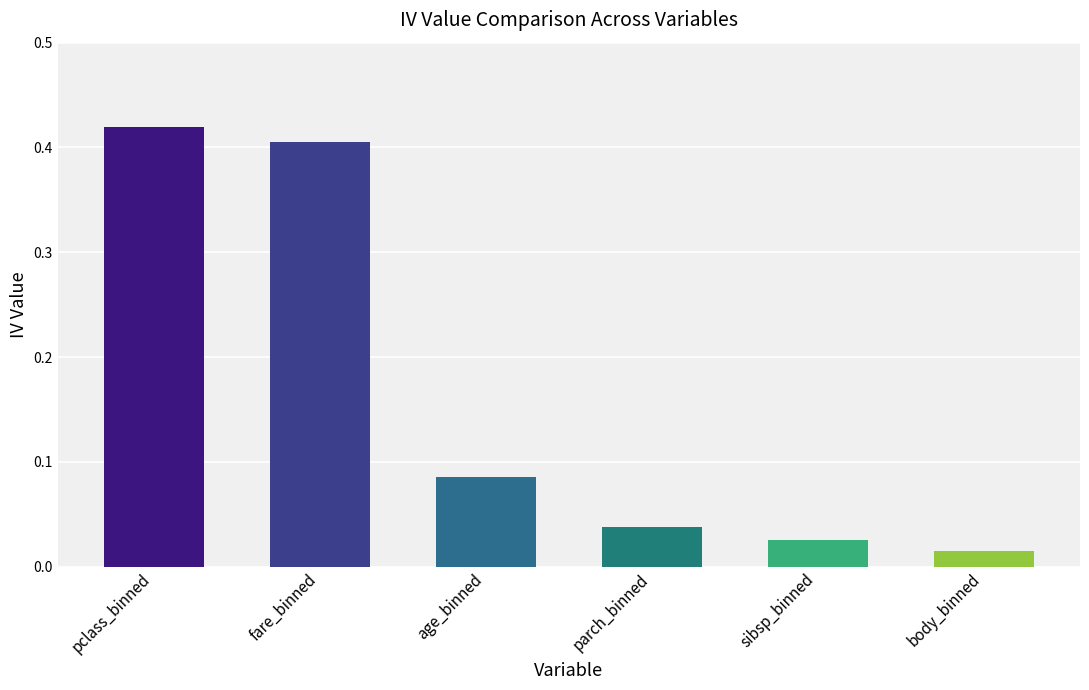

What is the change in value from fare_binned to sibsp_binned?

-0.4